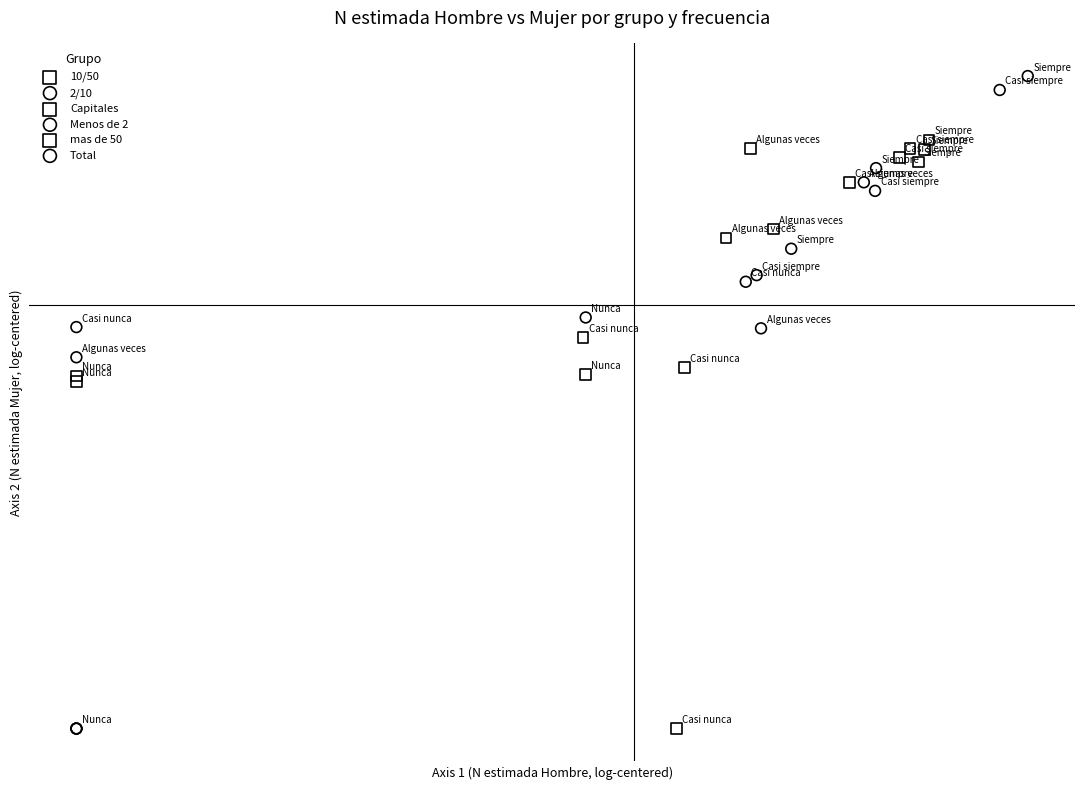

What are all the series names shown in the legend?

10/50, 2/10, Capitales, Menos de 2, mas de 50, Total